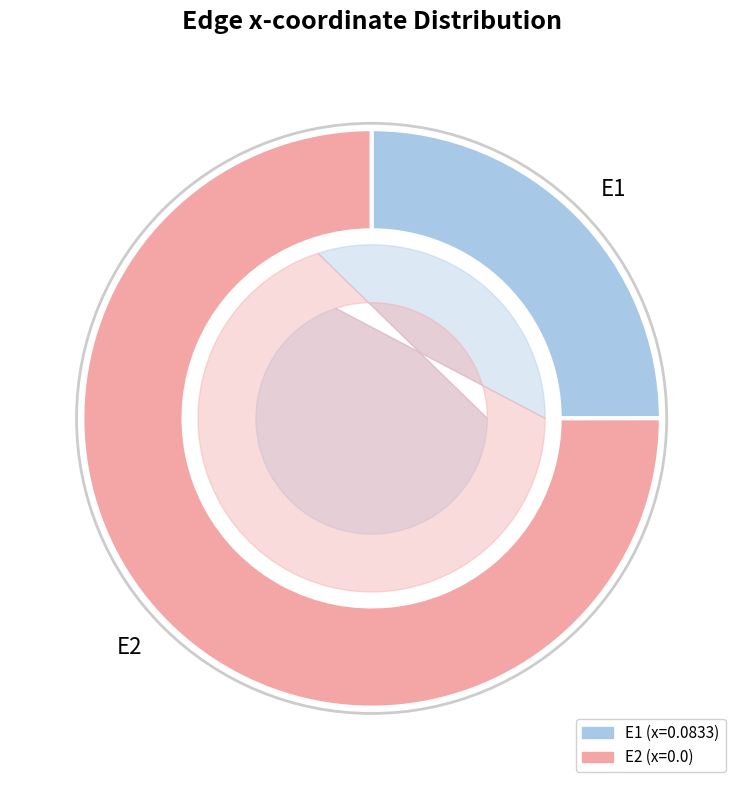

Combined, do E1 and E2 account for over 50%?

Yes